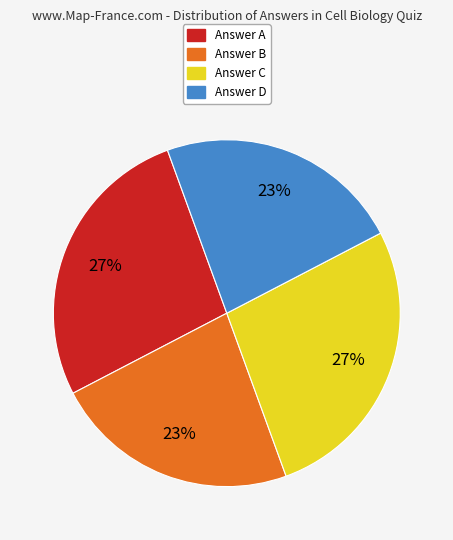

Is there any slice that represents more than half of the pie?

No